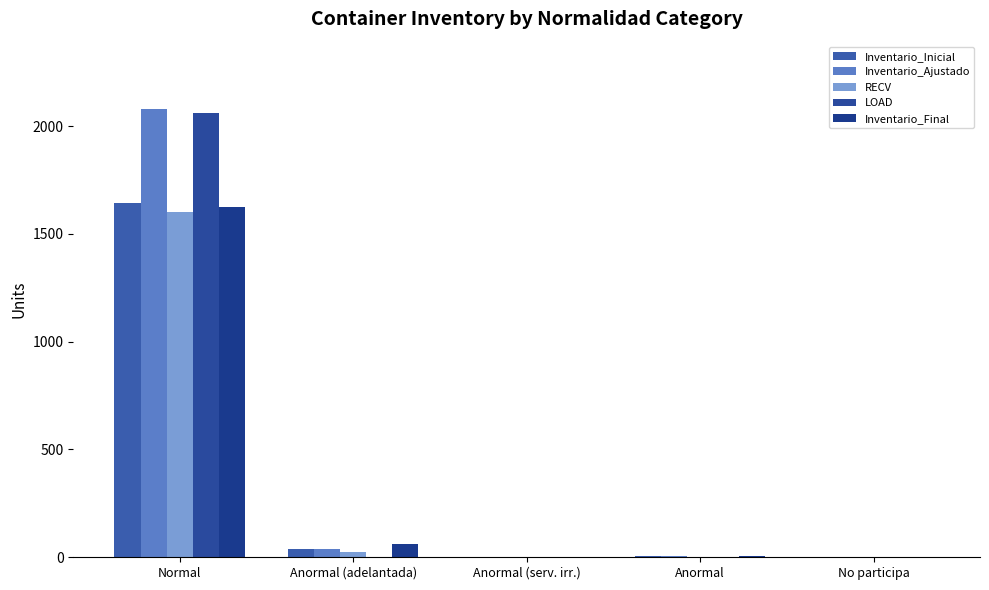

What is the sum of the Inventario_Ajustado values at Anormal (serv. irr.) and Normal?

2080